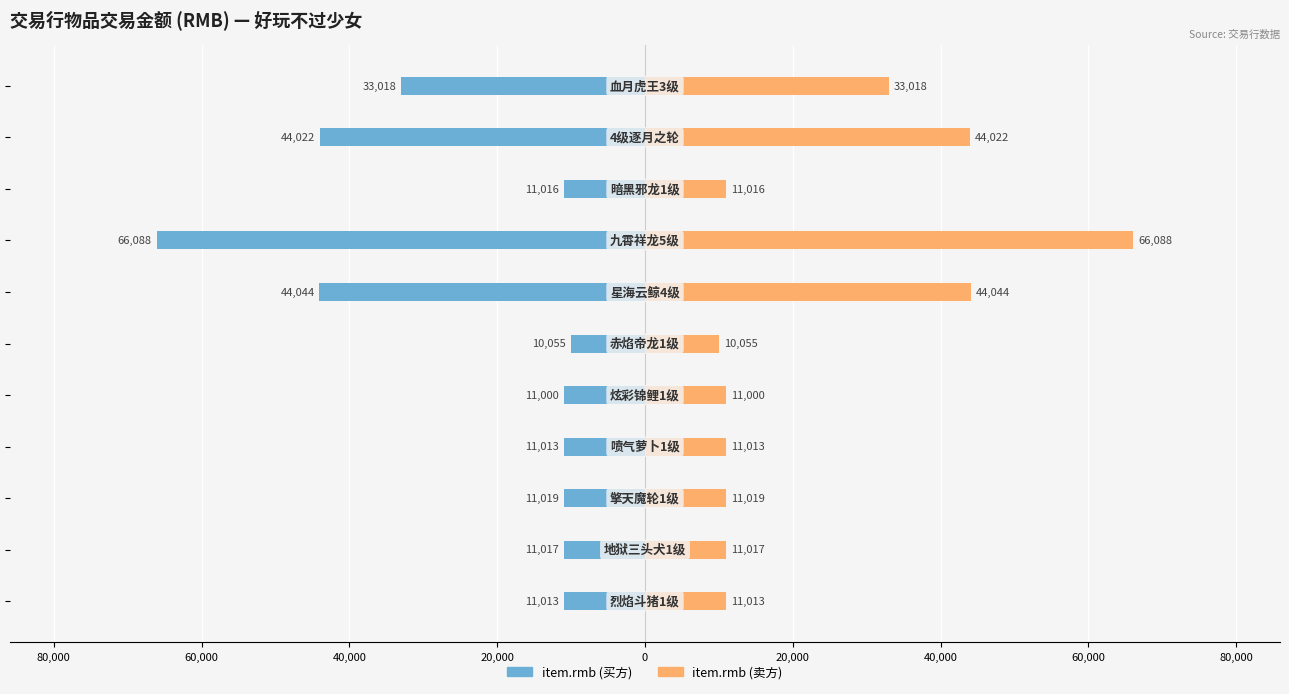

Are the bars grouped side by side (vs. stacked)?

Yes